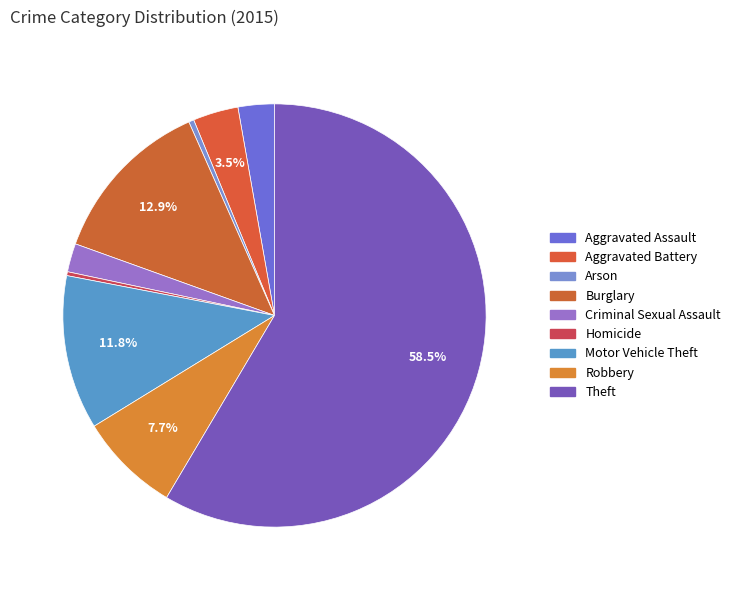

Do Aggravated Assault and Burglary together represent more than half of the pie?

No